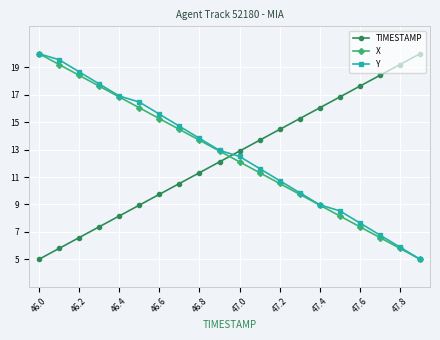

True or false: X has more than 0 points higher than both neighbors.

False